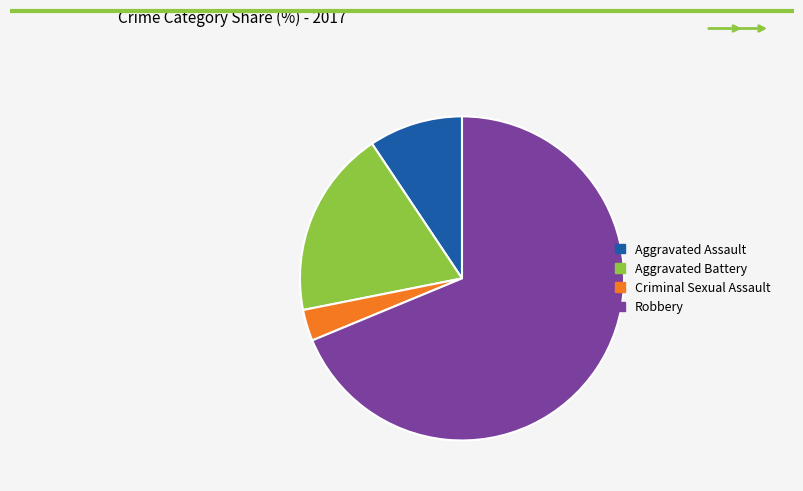

Do Robbery and Aggravated Assault together represent more than half of the pie?

Yes